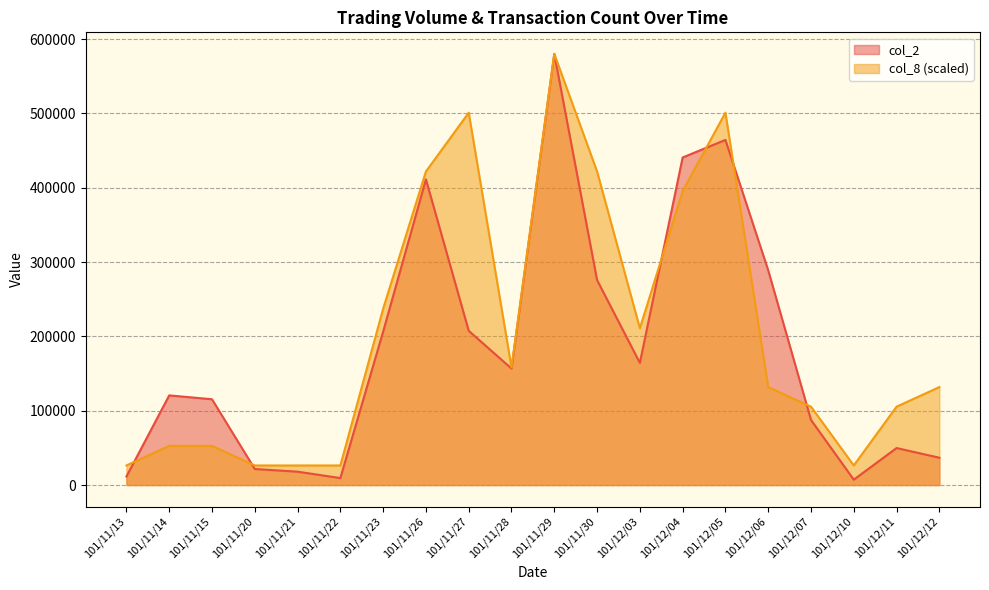

After their last crossing, which series has the higher values: col_2 or col_8?

col_8